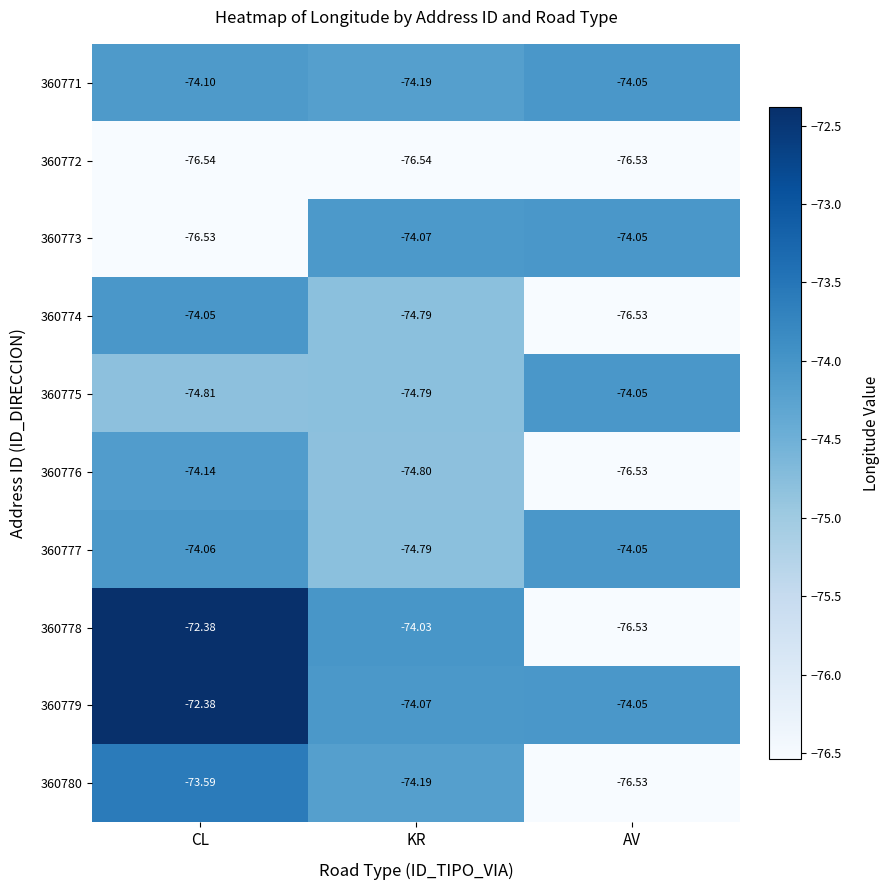

Is the value of 360773 at AV greater than the value of 360771 at CL?

Yes